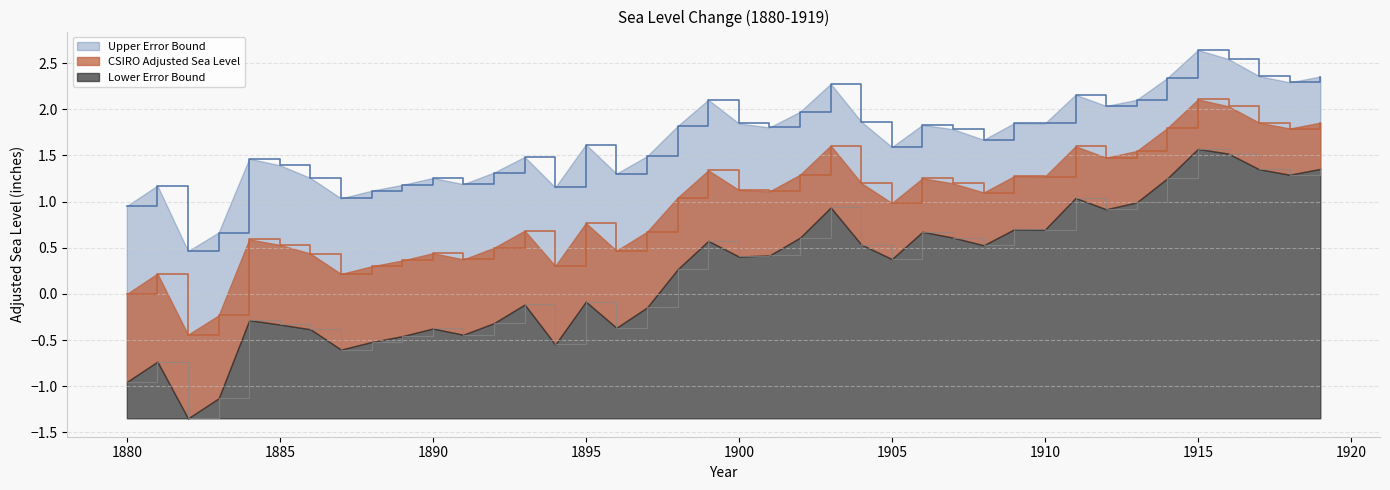

Reading left to right, list all the values displayed in this chart.

CSIRO Adjusted Sea Level: 1880=0.0	1881=0.2	1882=-0.4	1883=-0.2	1884=0.6	1885=0.5	1886=0.4	1887=0.2	1888=0.3	1889=0.4	1890=0.4	1891=0.4	1892=0.5	1893=0.7	1894=0.3	1895=0.8	1896=0.5	1897=0.7	1898=1.0	1899=1.3	1900=1.1	1901=1.1	1902=1.3	1903=1.6	1904=1.2	1905=1.0	1906=1.3	1907=1.2	1908=1.1	1909=1.3	1910=1.3	1911=1.6	1912=1.5	1913=1.5	1914=1.8	1915=2.1	1916=2.0	1917=1.9	1918=1.8	1919=1.9
Upper Error Bound: 1880=1.0	1881=1.2	1882=0.5	1883=0.7	1884=1.5	1885=1.4	1886=1.3	1887=1.0	1888=1.1	1889=1.2	1890=1.3	1891=1.2	1892=1.3	1893=1.5	1894=1.2	1895=1.6	1896=1.3	1897=1.5	1898=1.8	1899=2.1	1900=1.8	1901=1.8	1902=2.0	1903=2.3	1904=1.9	1905=1.6	1906=1.8	1907=1.8	1908=1.7	1909=1.9	1910=1.8	1911=2.2	1912=2.0	1913=2.1	1914=2.3	1915=2.6	1916=2.5	1917=2.4	1918=2.3	1919=2.4
Lower Error Bound: 1880=-1.0	1881=-0.7	1882=-1.3	1883=-1.1	1884=-0.3	1885=-0.3	1886=-0.4	1887=-0.6	1888=-0.5	1889=-0.5	1890=-0.4	1891=-0.4	1892=-0.3	1893=-0.1	1894=-0.5	1895=-0.1	1896=-0.4	1897=-0.1	1898=0.3	1899=0.6	1900=0.4	1901=0.4	1902=0.6	1903=0.9	1904=0.5	1905=0.4	1906=0.7	1907=0.6	1908=0.5	1909=0.7	1910=0.7	1911=1.0	1912=0.9	1913=1.0	1914=1.3	1915=1.6	1916=1.5	1917=1.4	1918=1.3	1919=1.4